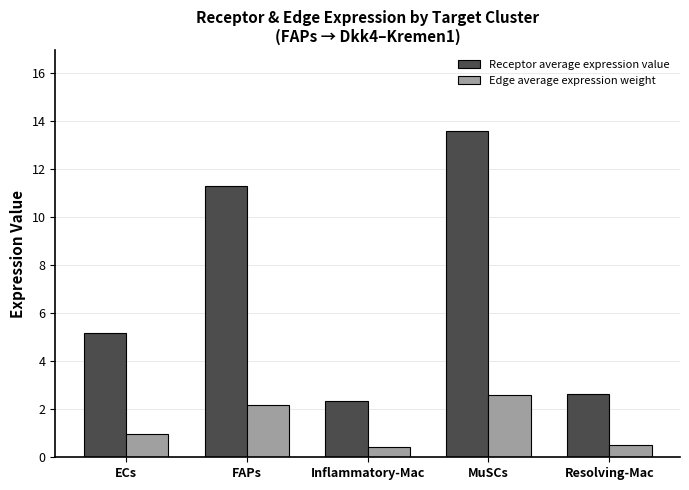

How many values in the Receptor average expression value series are below 5?

2